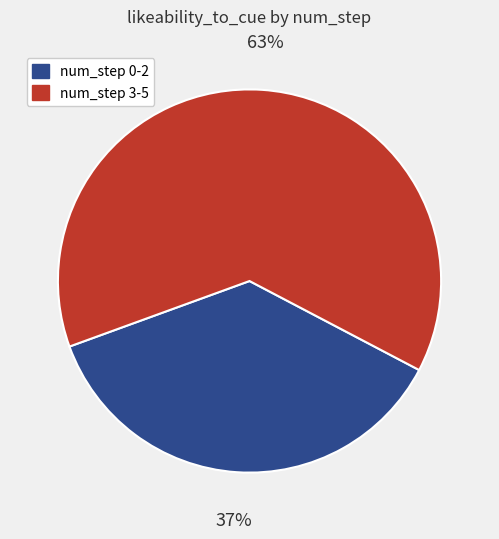

Is there any slice that represents more than half of the pie?

Yes